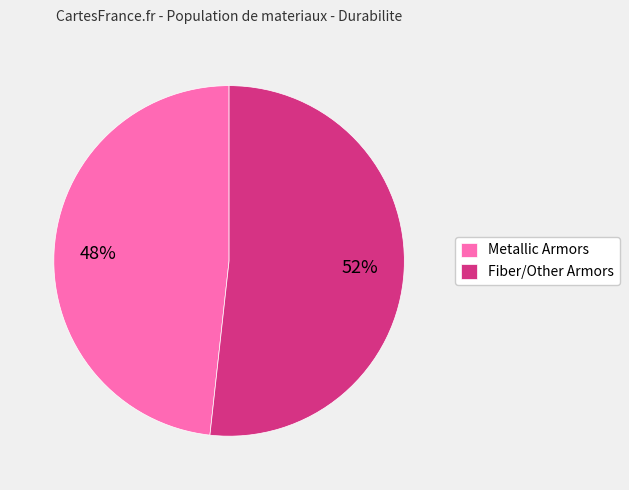

Do Metallic Armors and Fiber/Other Armors together represent more than half of the pie?

Yes